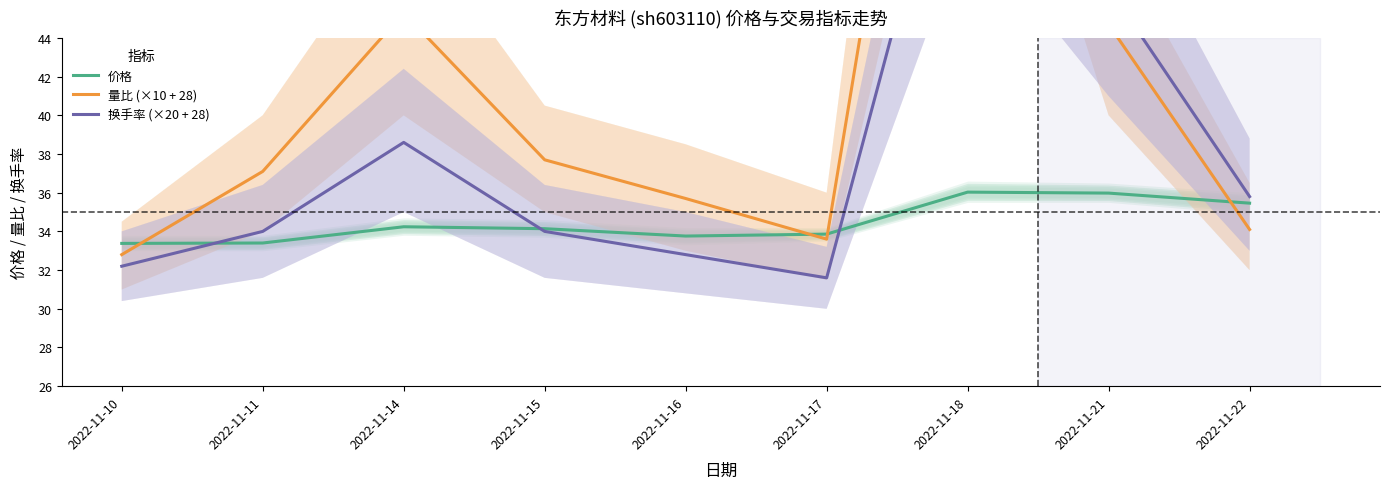

Read the 量比 (×10 + 28) value at 2022-11-21.

44.7